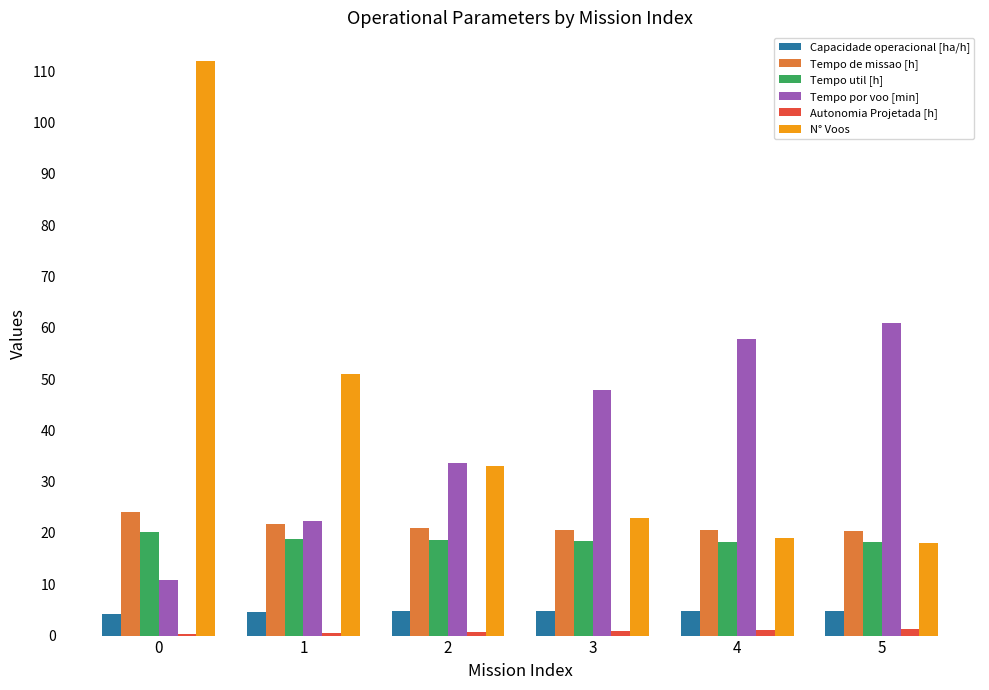

Is the value of Capacidade operacional [ha/h] at 2 greater than the value of Autonomia Projetada [h] at 0?

Yes